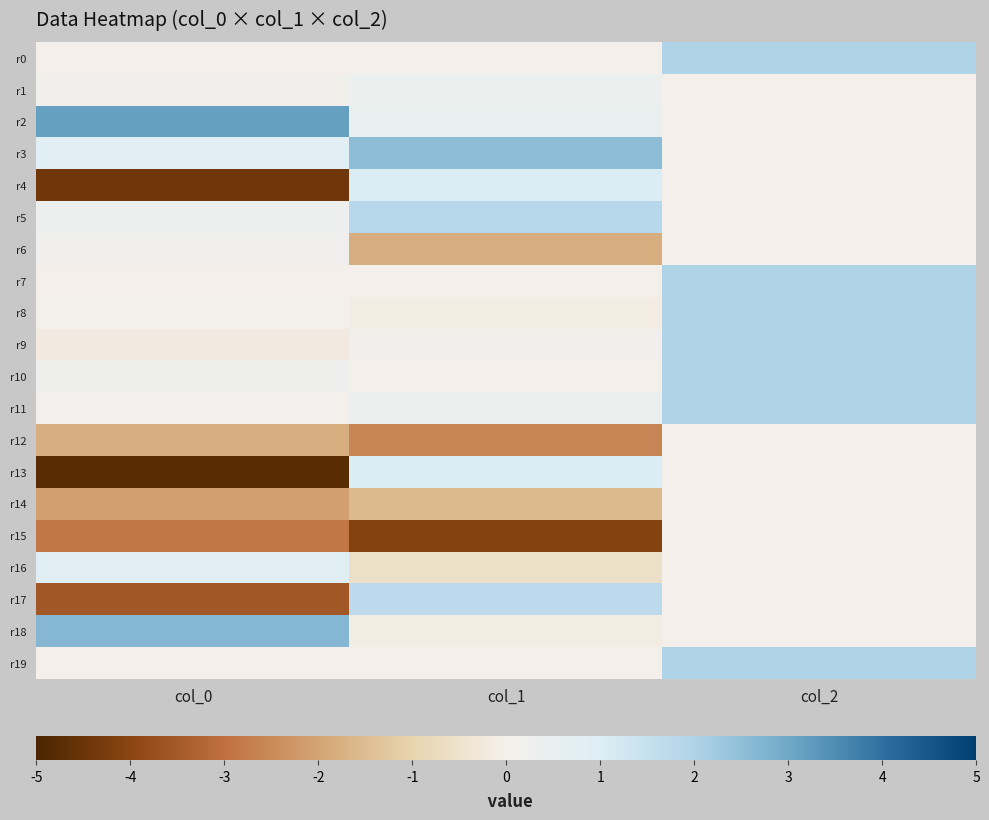

How many distinct data groups are displayed?

20